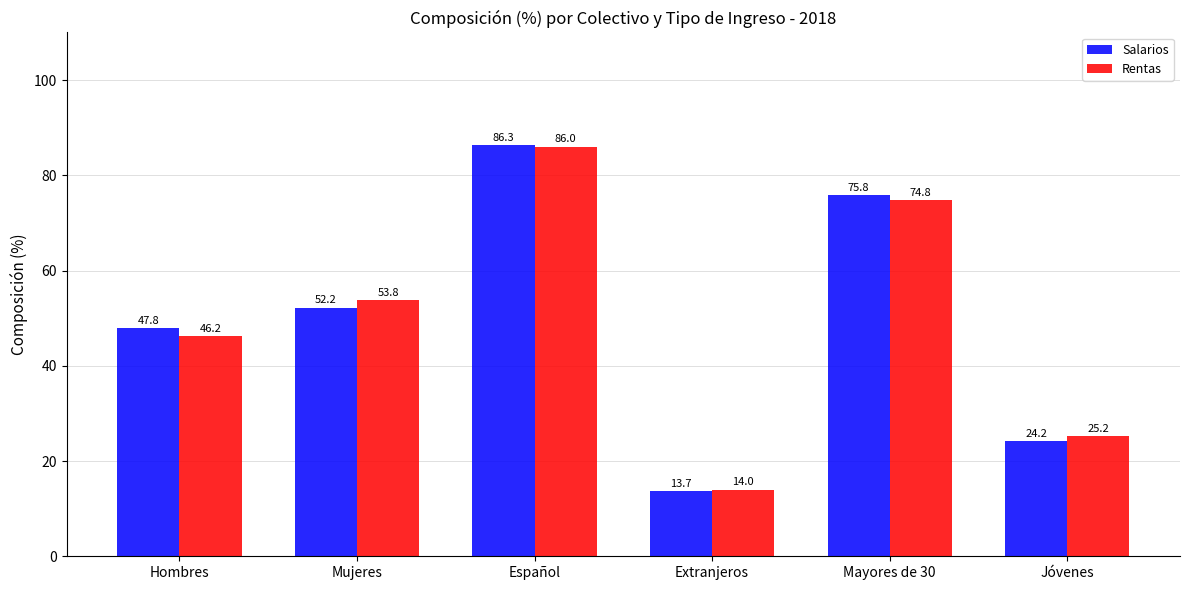

What are all the series names shown in the legend?

Salarios, Rentas